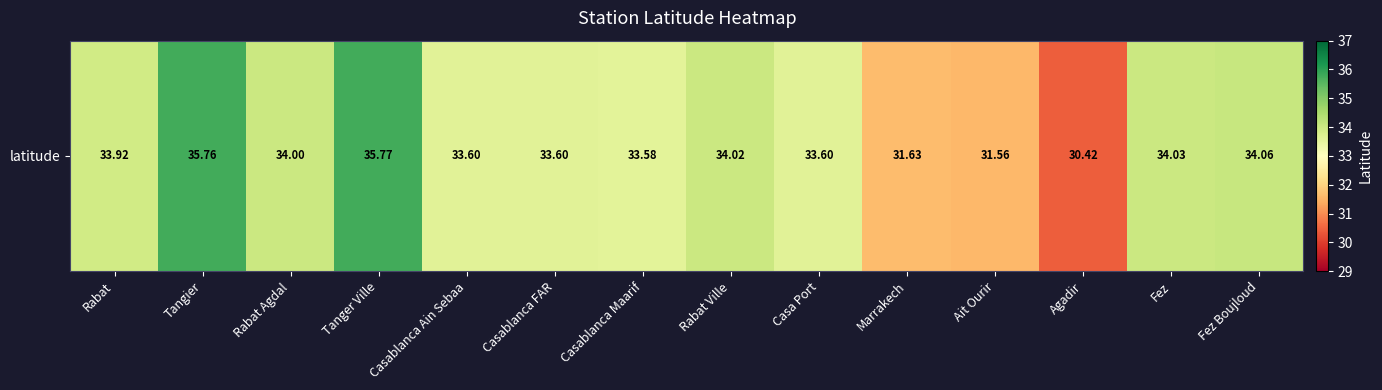

Where is the data nearest to the value 33?

Casablanca Maarif